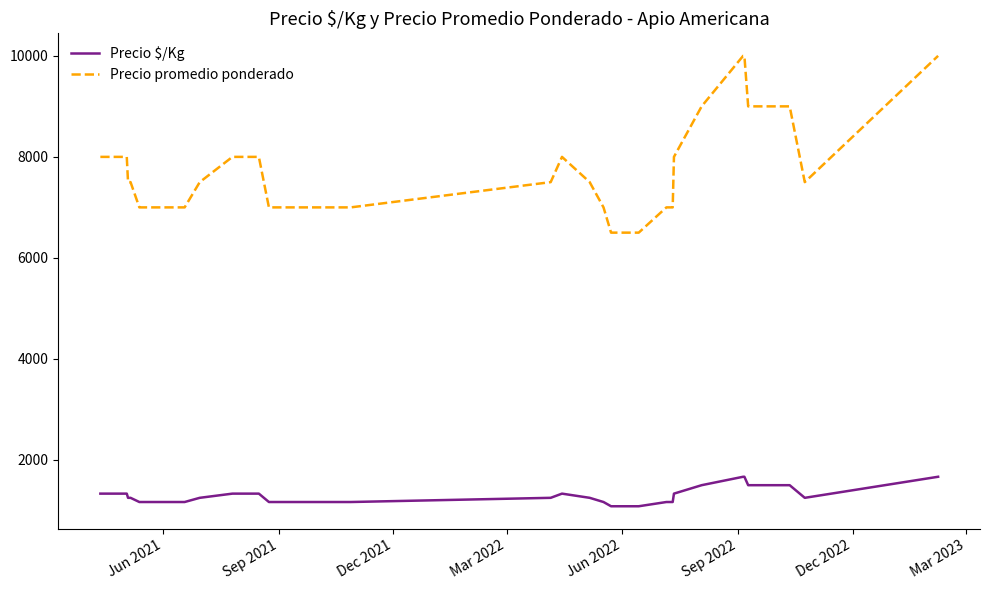

Which series has the largest range (max minus min)?

Precio promedio ponderado